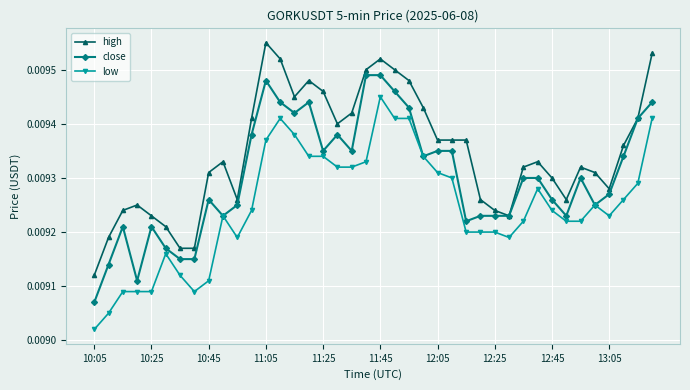

How many high values are between 0 and 1?

40